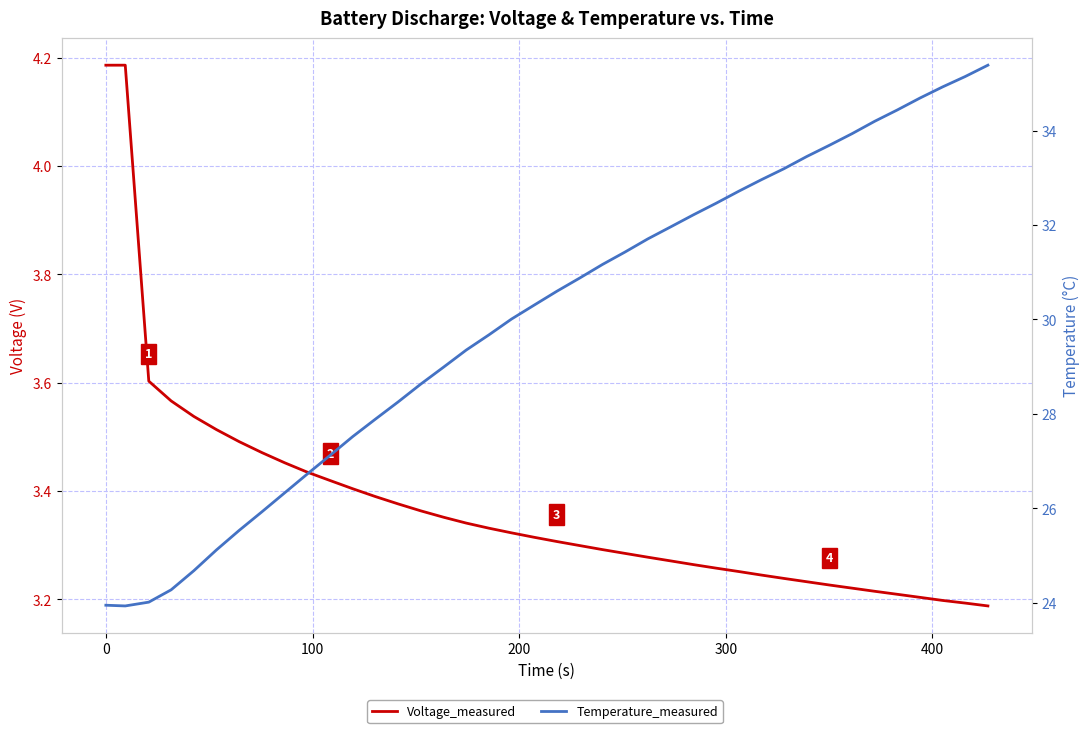

Does the chart display data point markers on the line(s)?

No